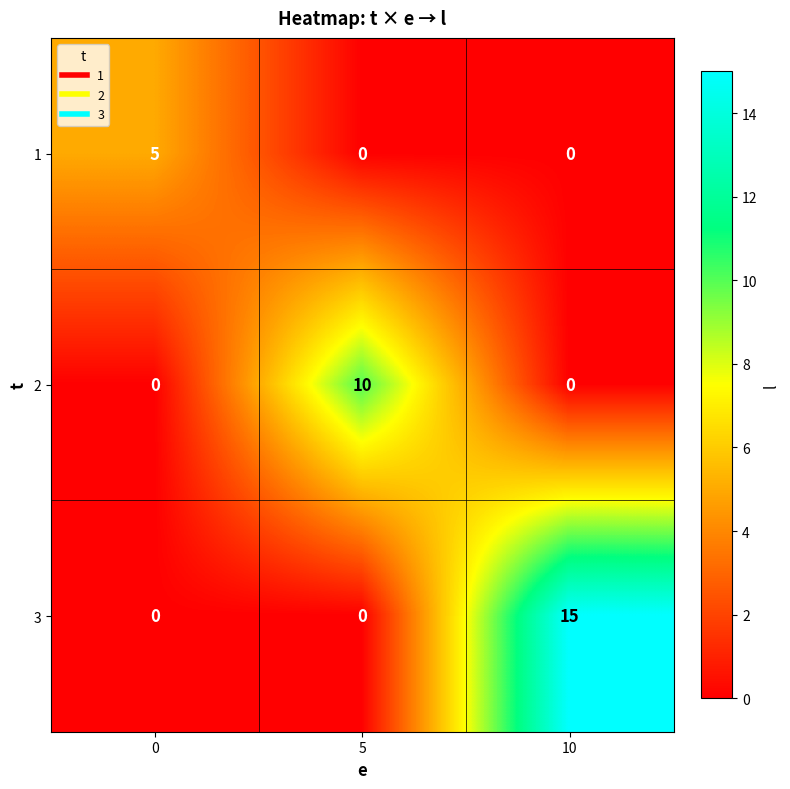

What is the approximate value of 2 at 5, to the nearest 5?

10